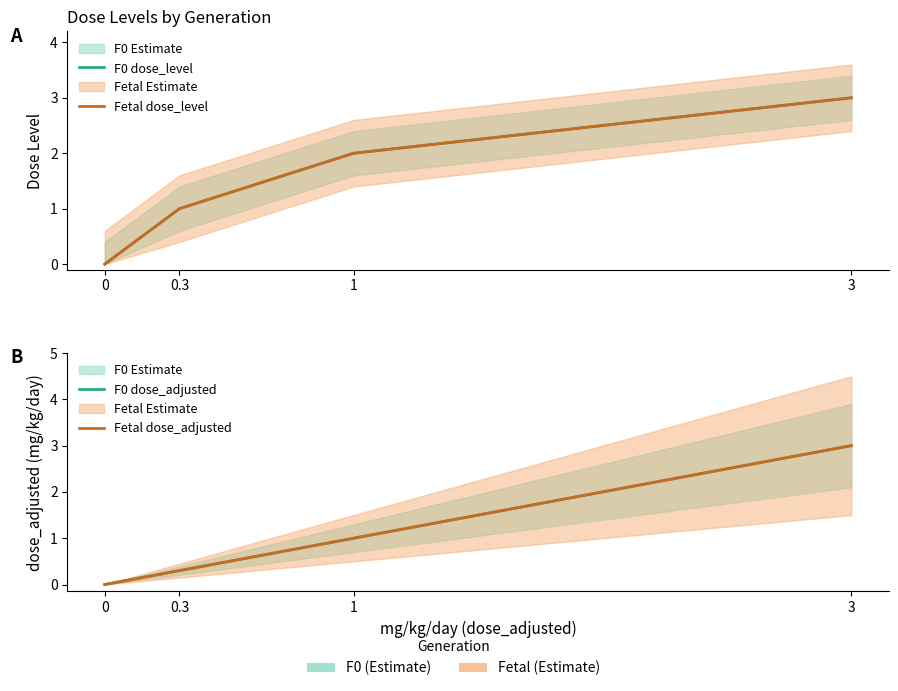

True or false: Fetal dose_level and F0 dose_level cross at least once.

False